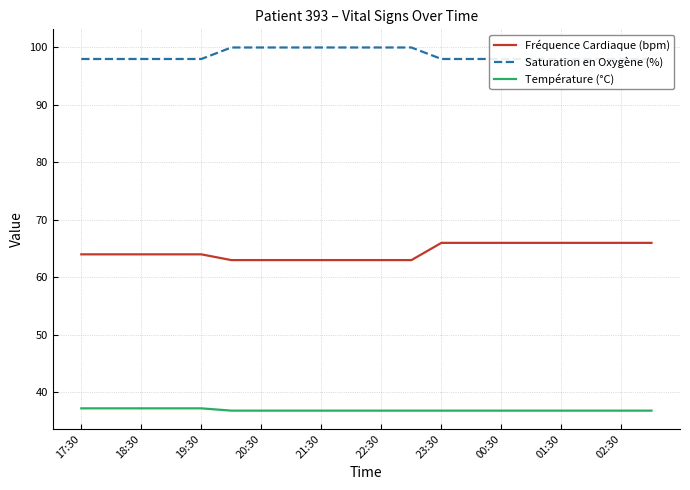

How many categories are shown in the chart?

20